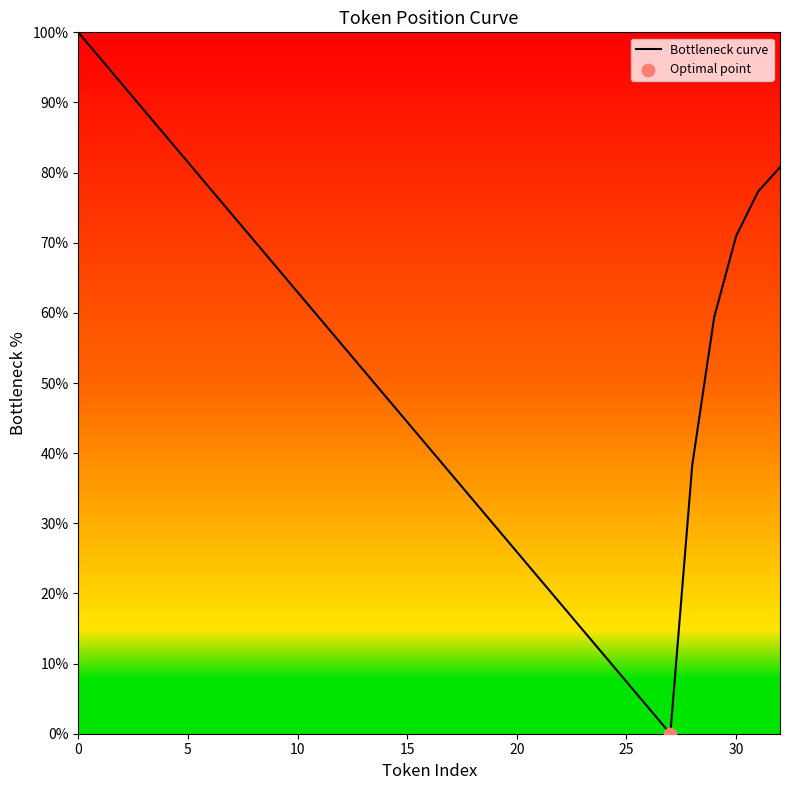

What is the difference between the maximum and minimum values?

100.0